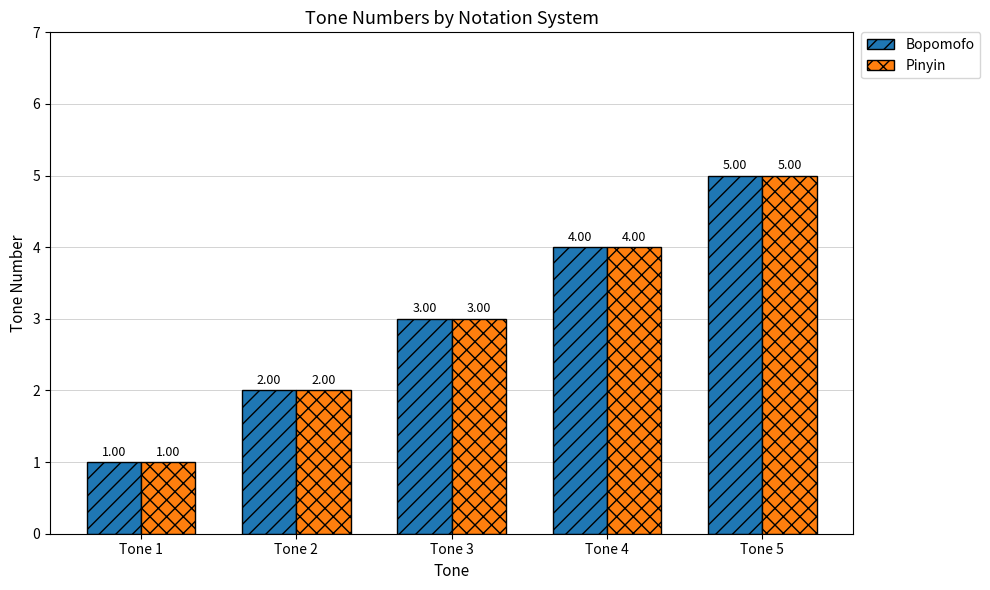

What is the value of the Bopomofo bar at the 2nd from the left?

2